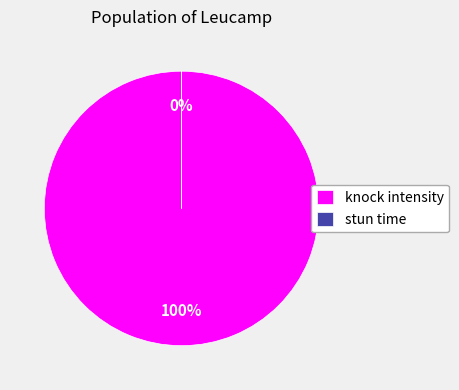

To the nearest percent, what is the average slice percentage?

50%